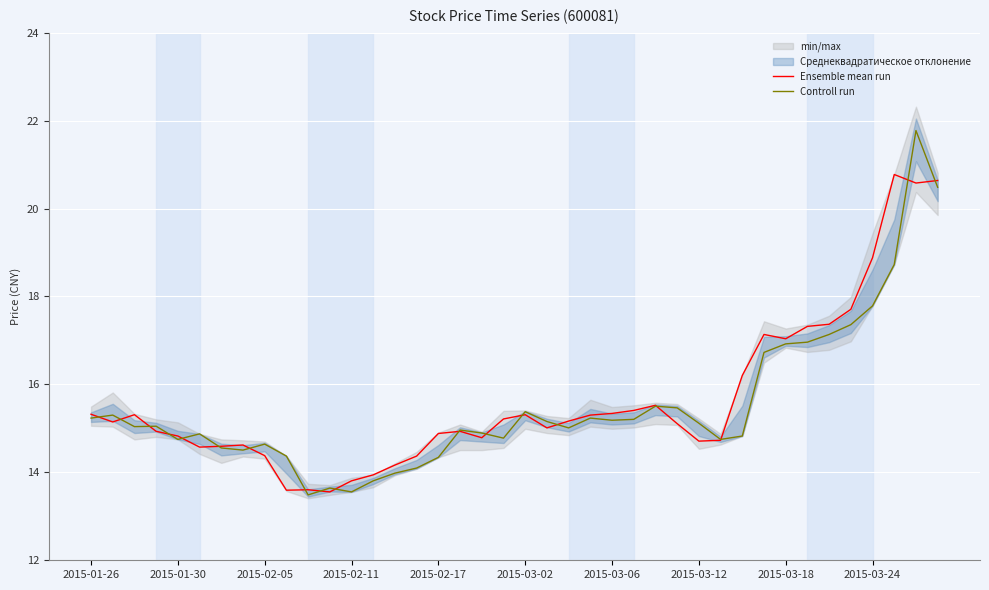

Is it true that Controll run equals 3.9 at 13?

False